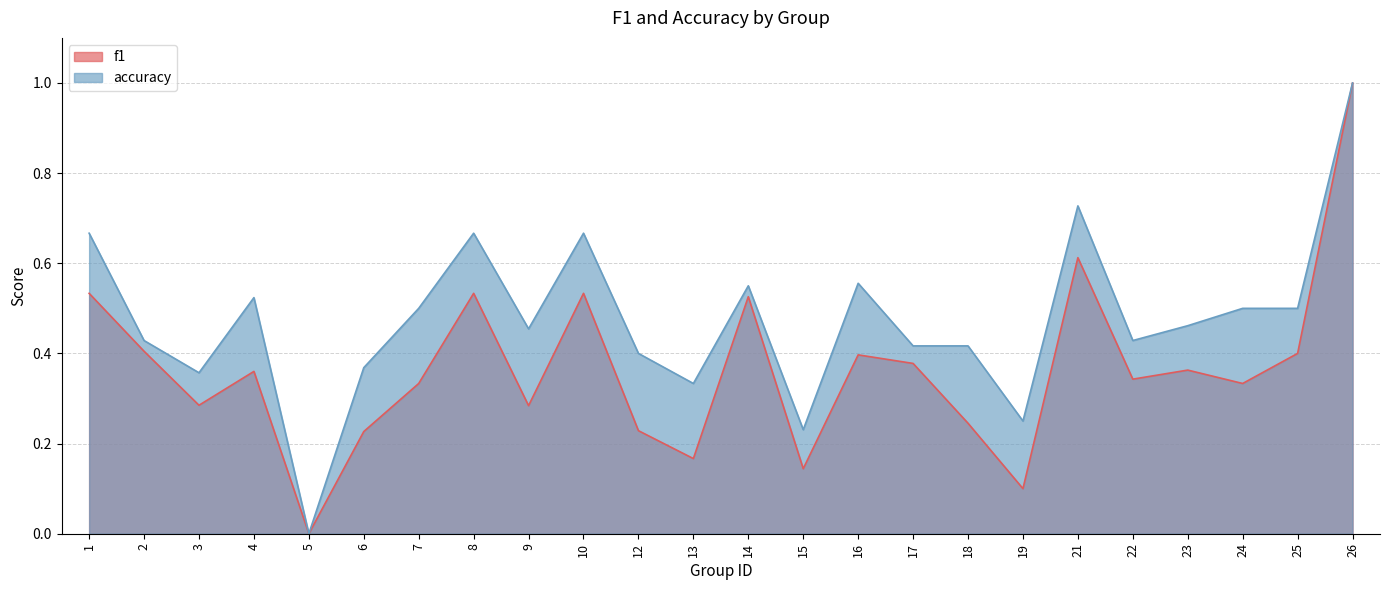

Which category has the lowest value across all series?

5